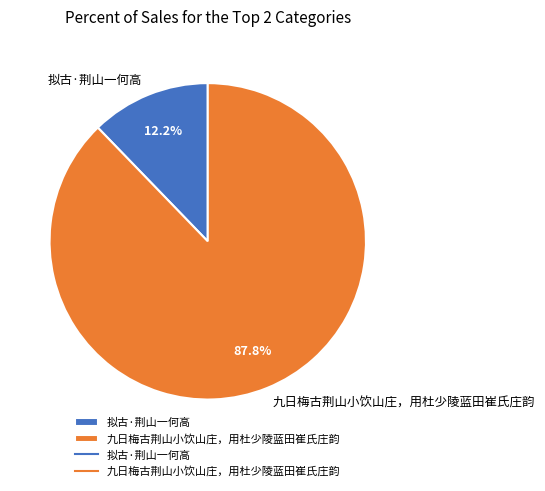

The 拟古·荆山一何高 slice represents 12% of the pie. True or false?

True